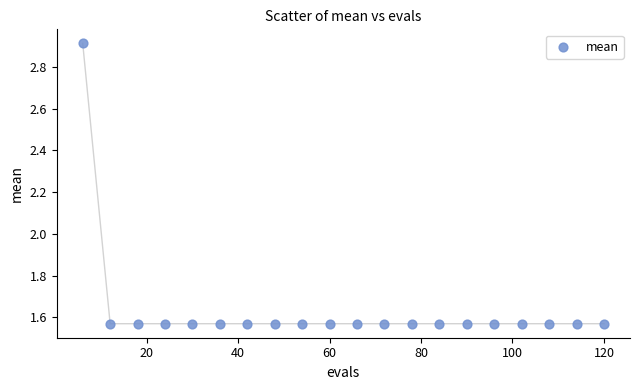

What is the range of Y values (max minus min)?

1.3